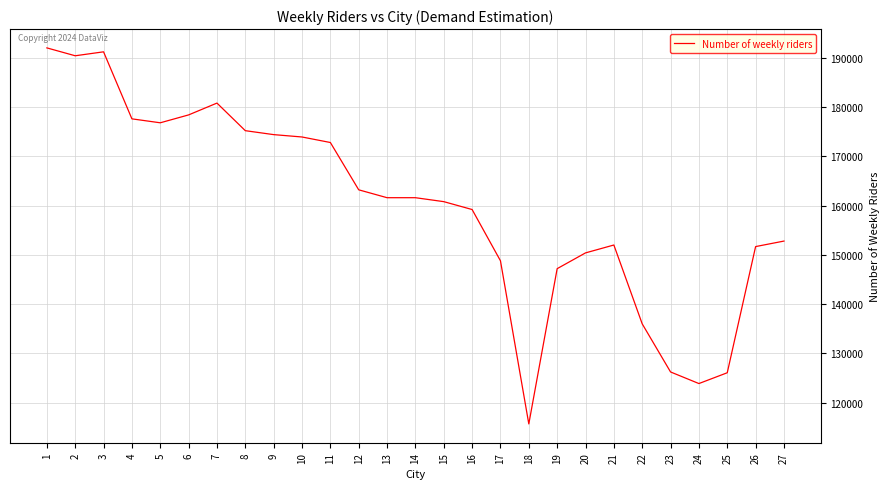

Is it true that the value at 19 is 45483?

False